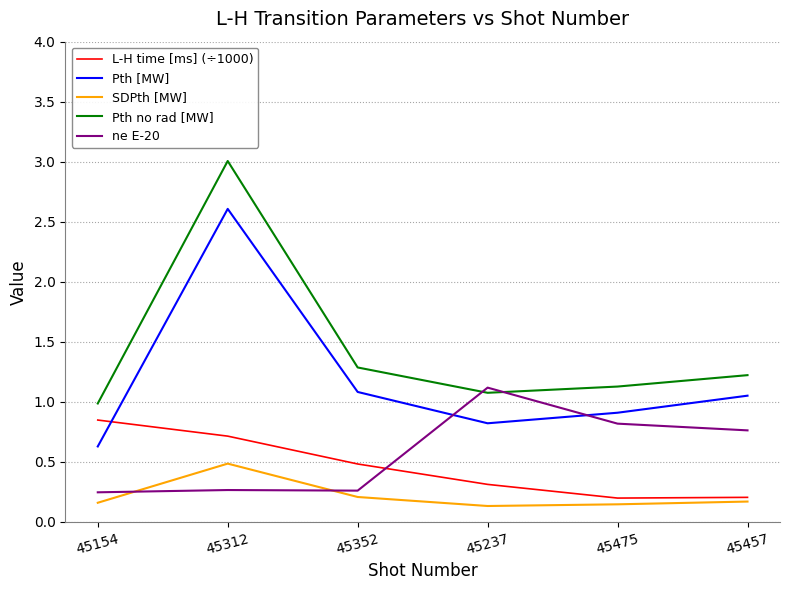

Which series has the largest total across all categories?

Pth no rad [MW]